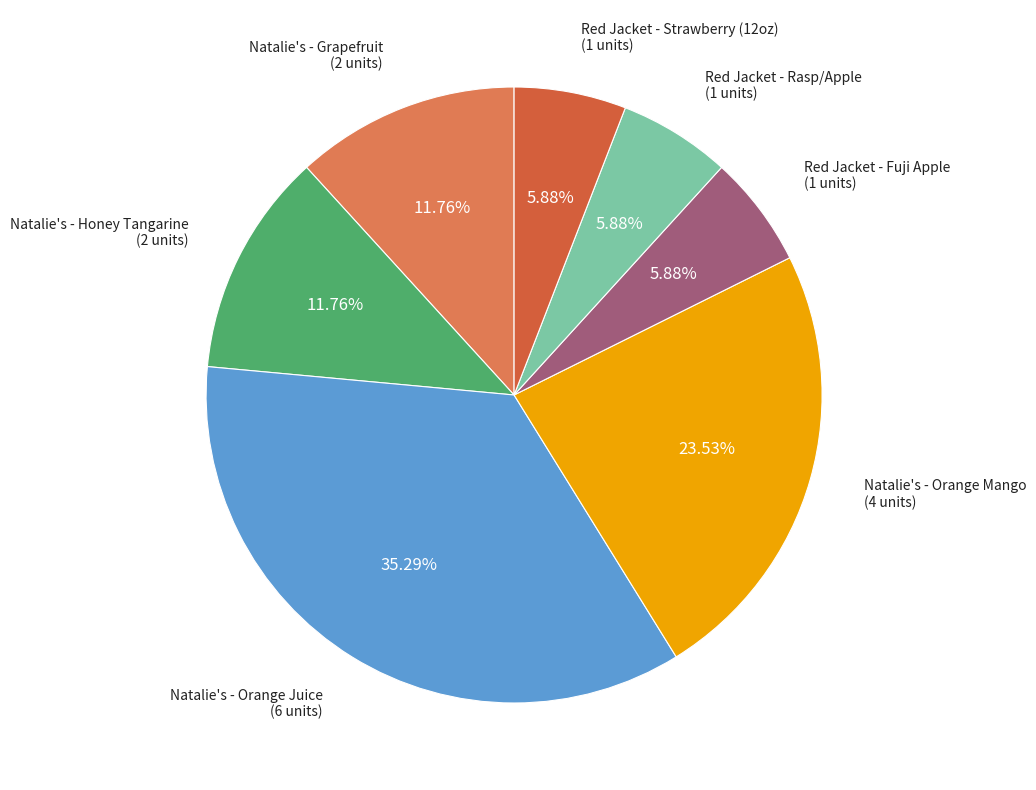

Is there any slice that represents more than half of the pie?

No